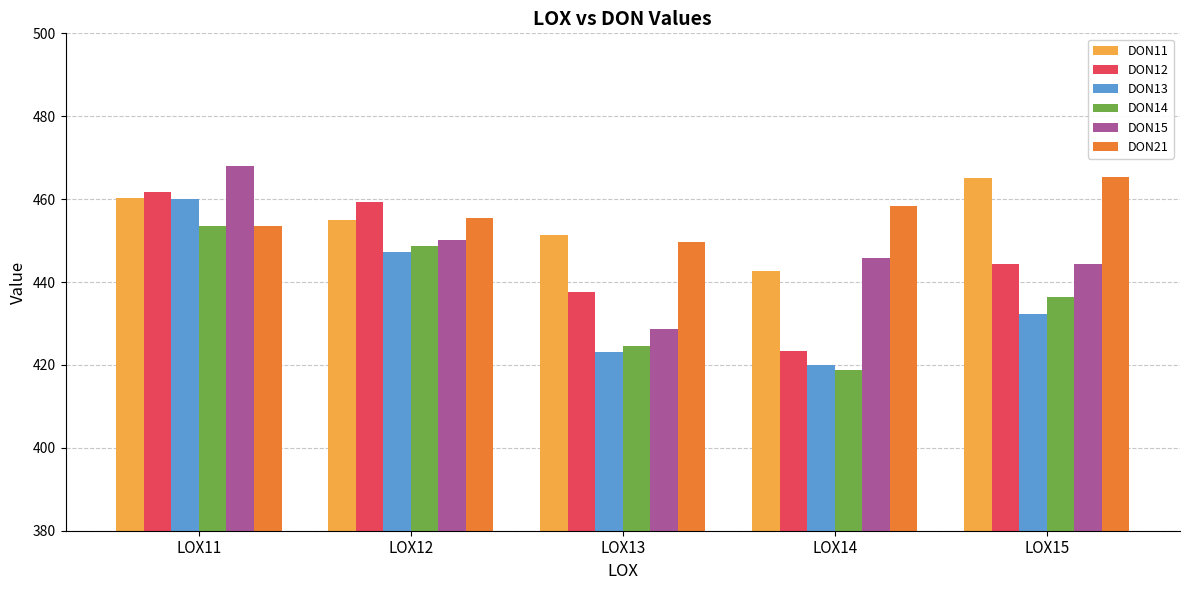

Does the chart contain any negative values?

No